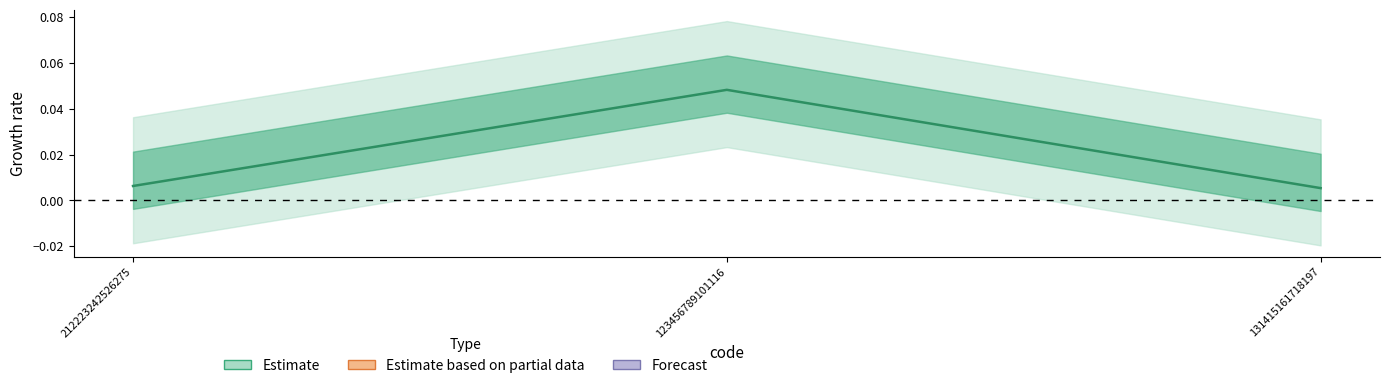

At which category does the chart reach its minimum across all series?

131415161718197